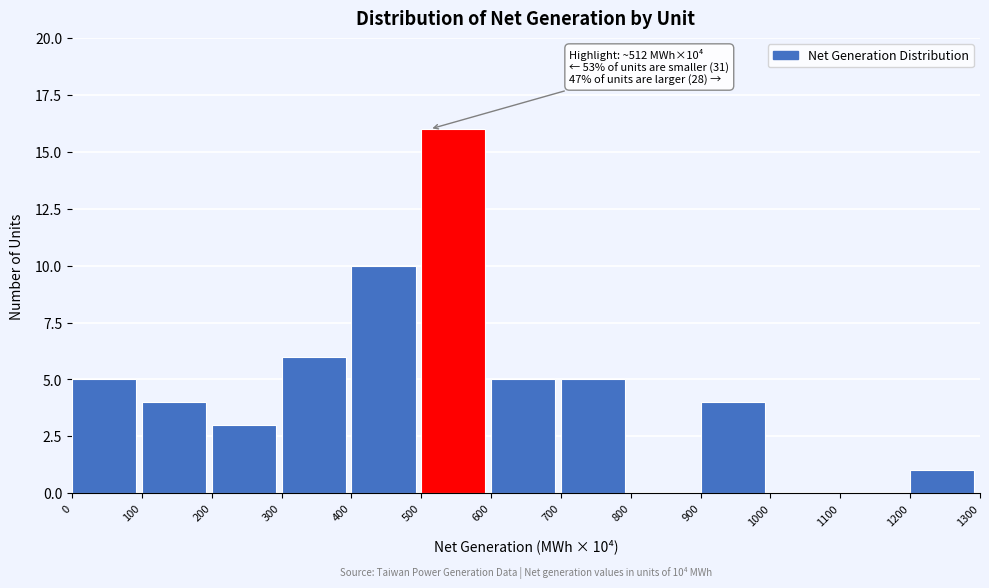

Which range on the x-axis has the tallest bar?

500 to 600